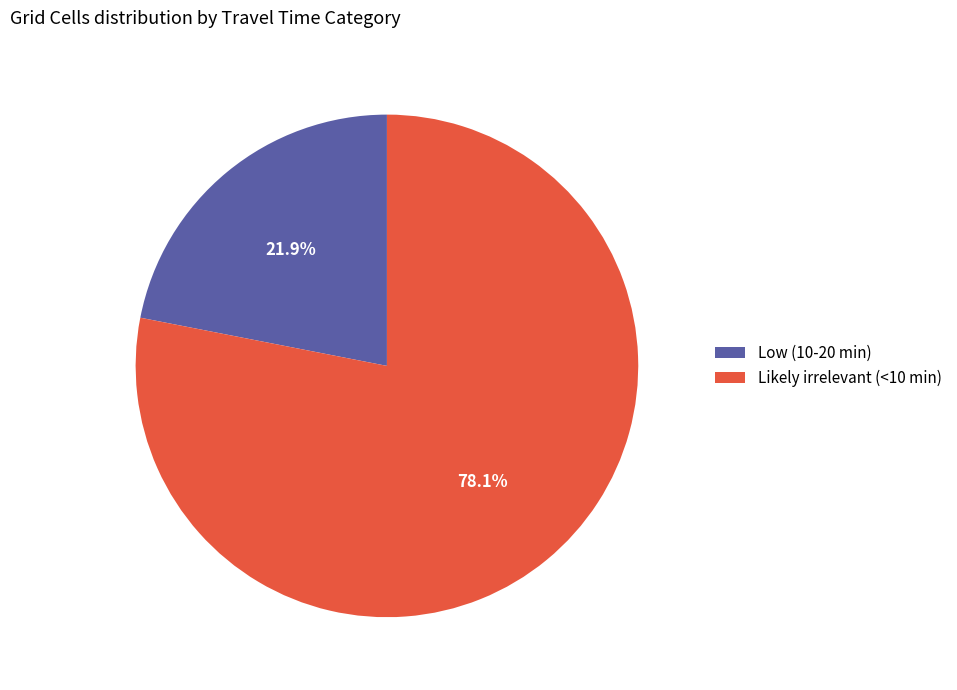

What is the majority slice?

Likely irrelevant (<10 min)